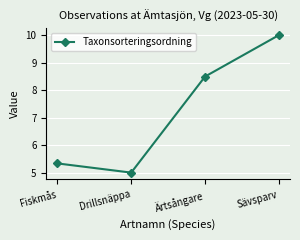

The value at Drillsnäppa is 8.4. True or false?

False